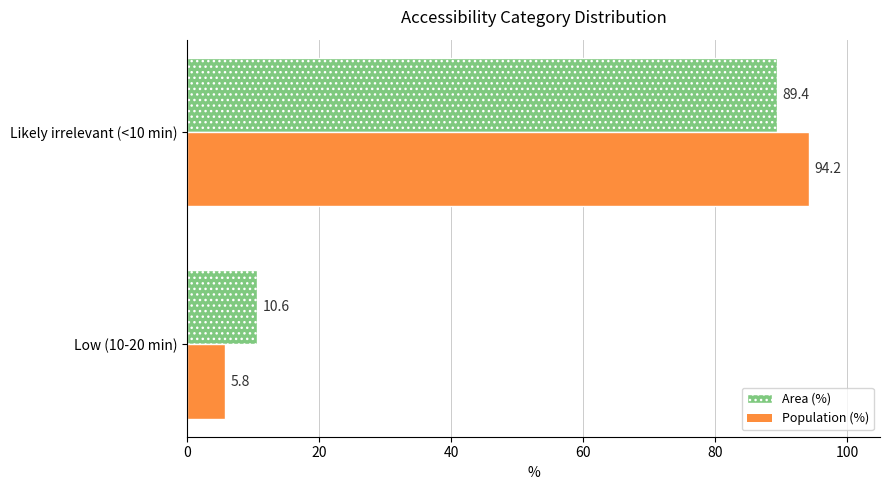

Which series has the widest spread of values?

Population (%)